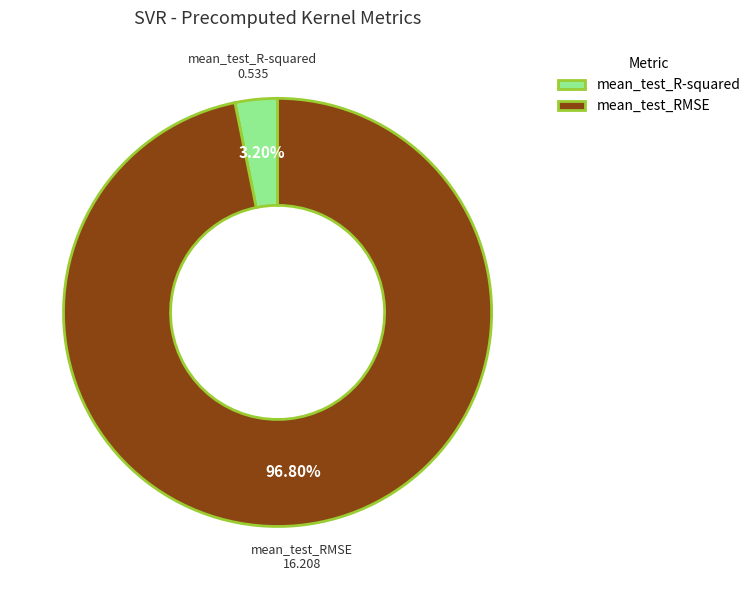

True or false: mean_test_R-squared accounts for 3% of the total.

True